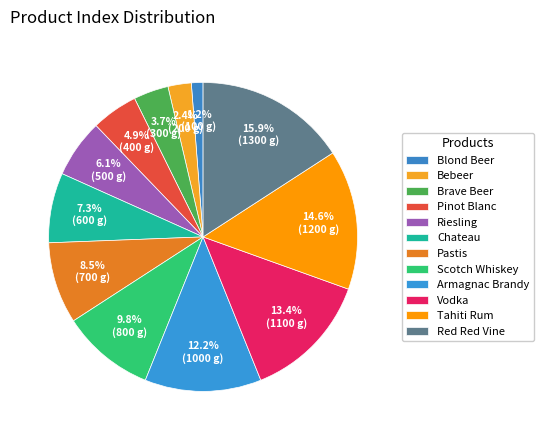

To the nearest percent, what is the difference between the largest and smallest slice percentages?

15%